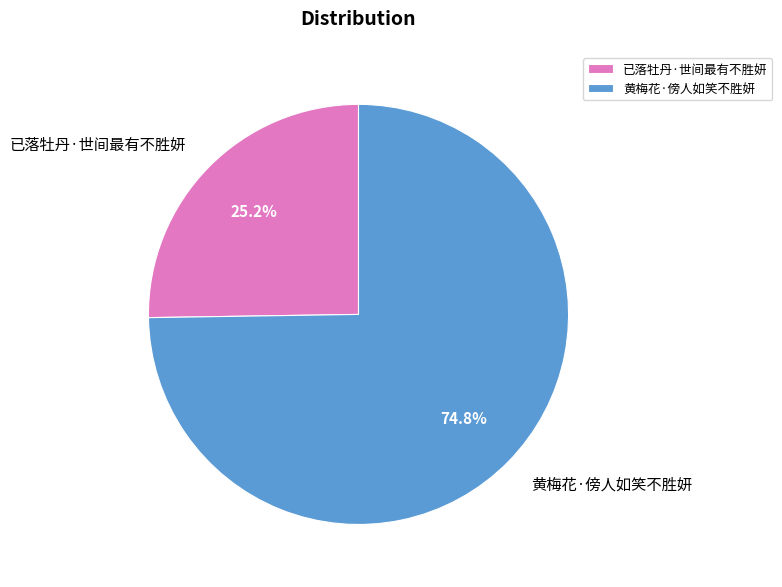

Is it true that 已落牡丹·世间最有不胜妍 is 35% of the pie?

False